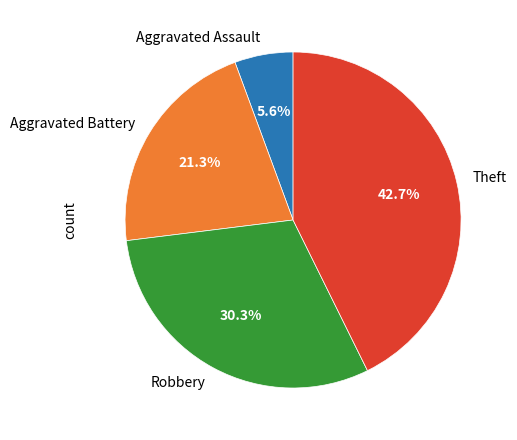

Is it true that Robbery is 30% of the pie?

True